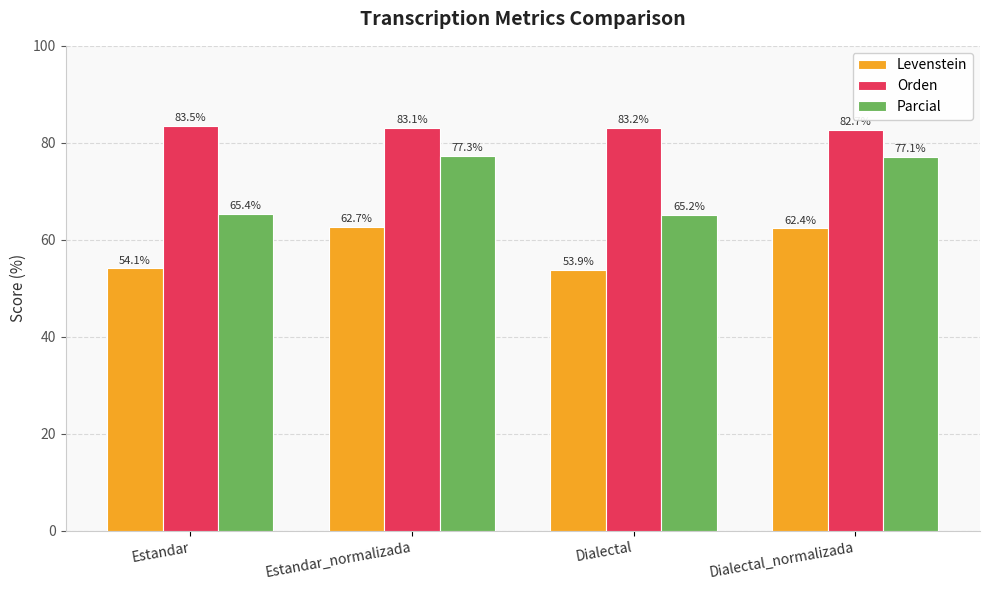

How many data points does each series have?

4